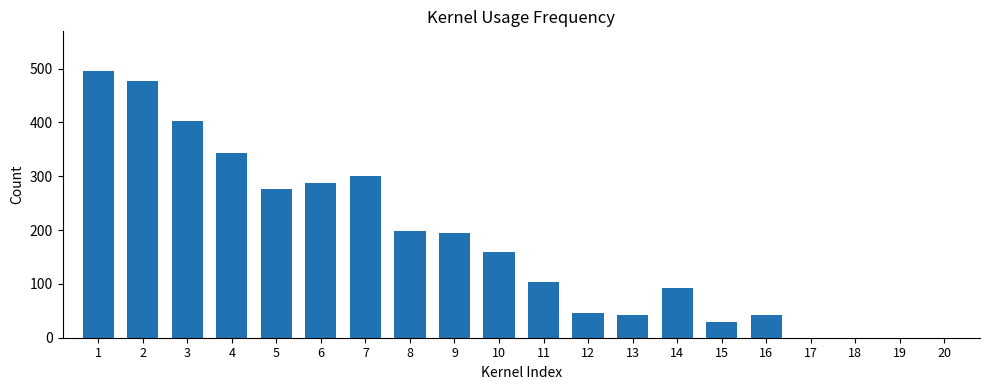

Count the number of data series in this chart.

1